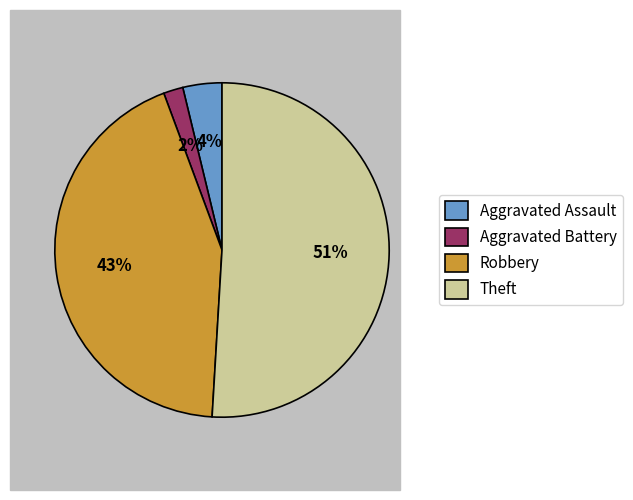

Rank the categories by value from lowest to highest.

Aggravated Battery, Aggravated Assault, Robbery, Theft